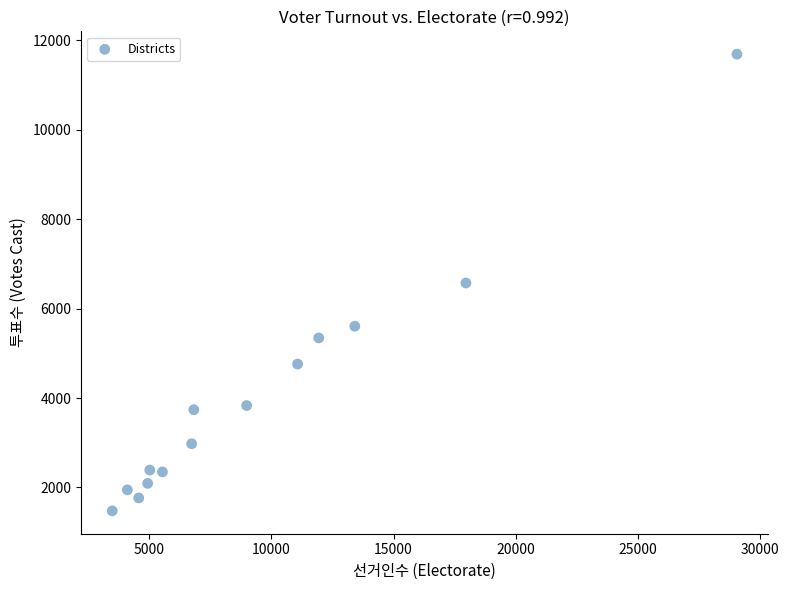

What is the range of X values (max minus min)?

25580